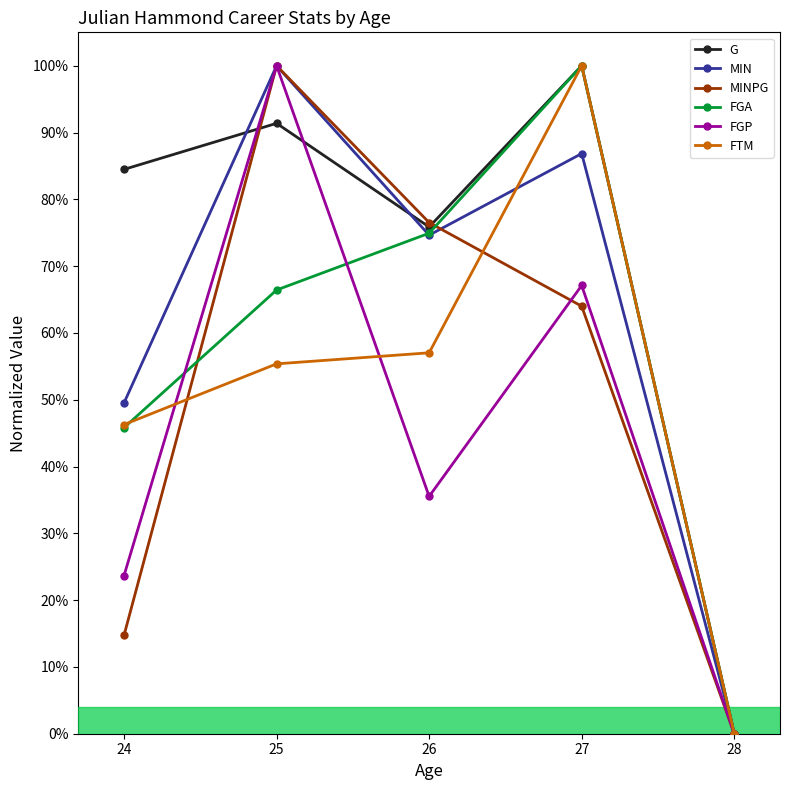

List the labels in order of G value, smallest first.

28, 26, 24, 25, 27